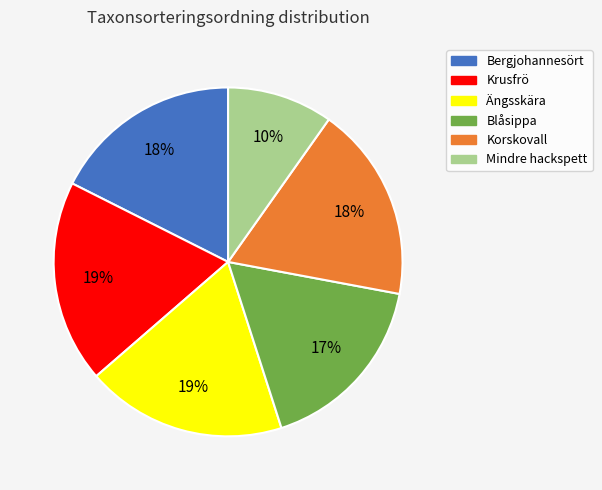

Which category has the smallest portion of the pie?

Mindre hackspett